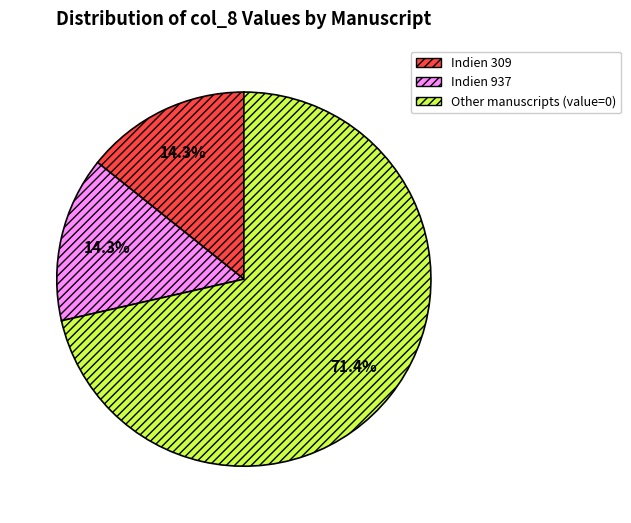

Does any single category account for the majority?

Yes